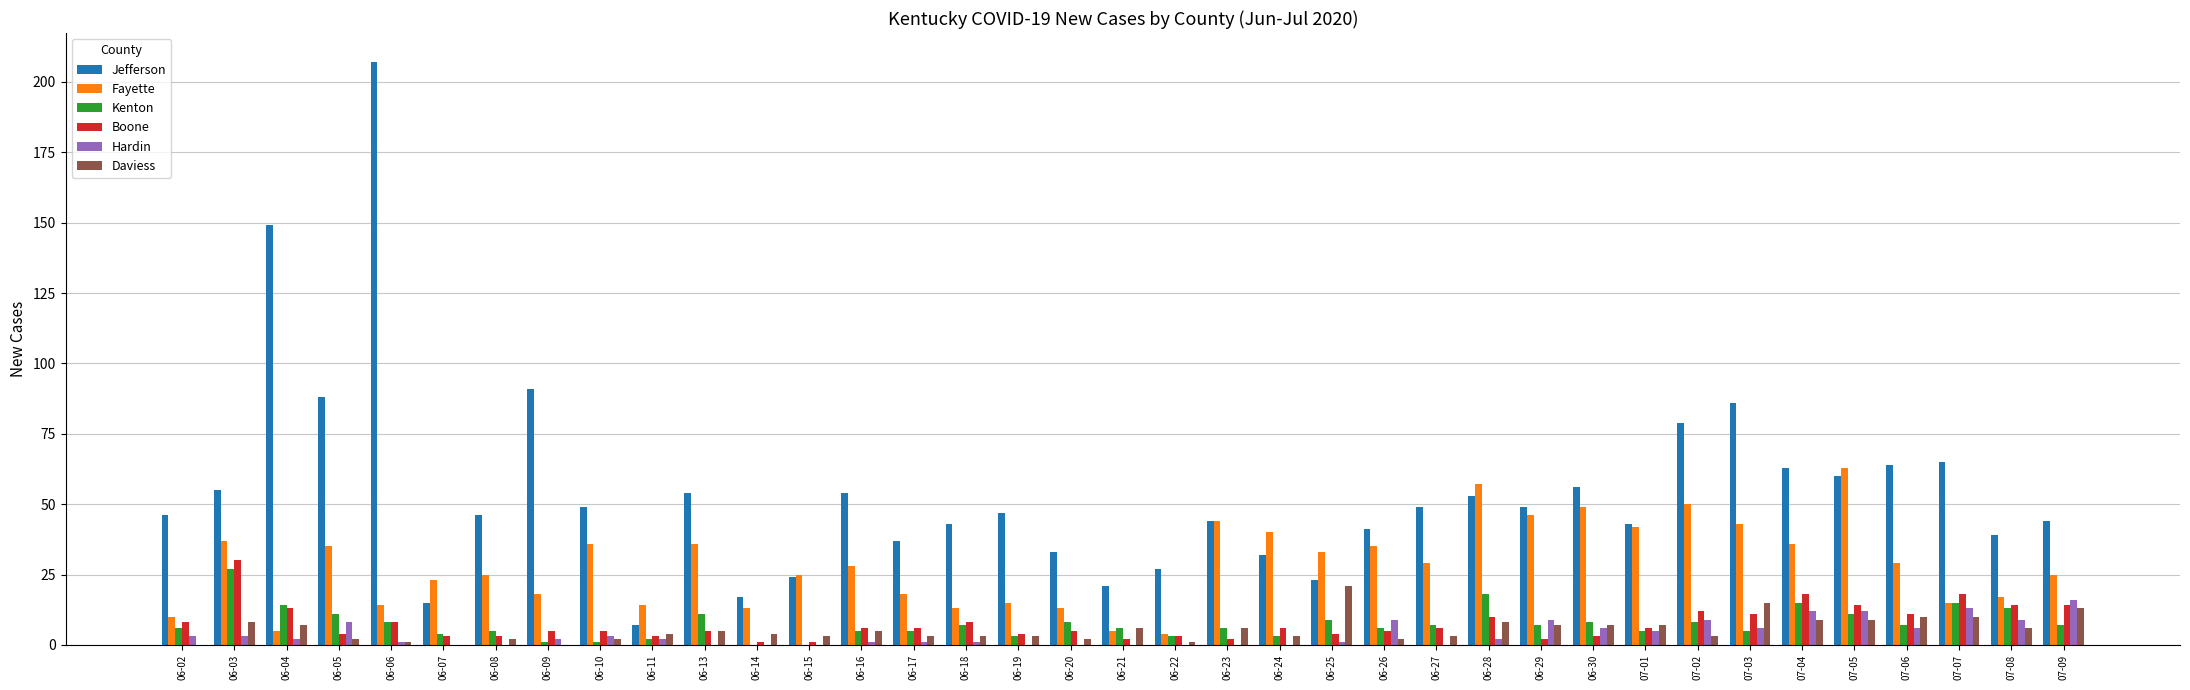

Between 06-03 and 06-26, which series saw the biggest shift?

Boone